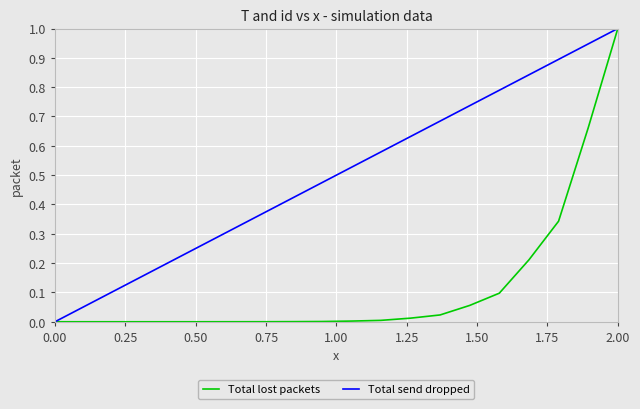

How many series are shown in this chart?

2